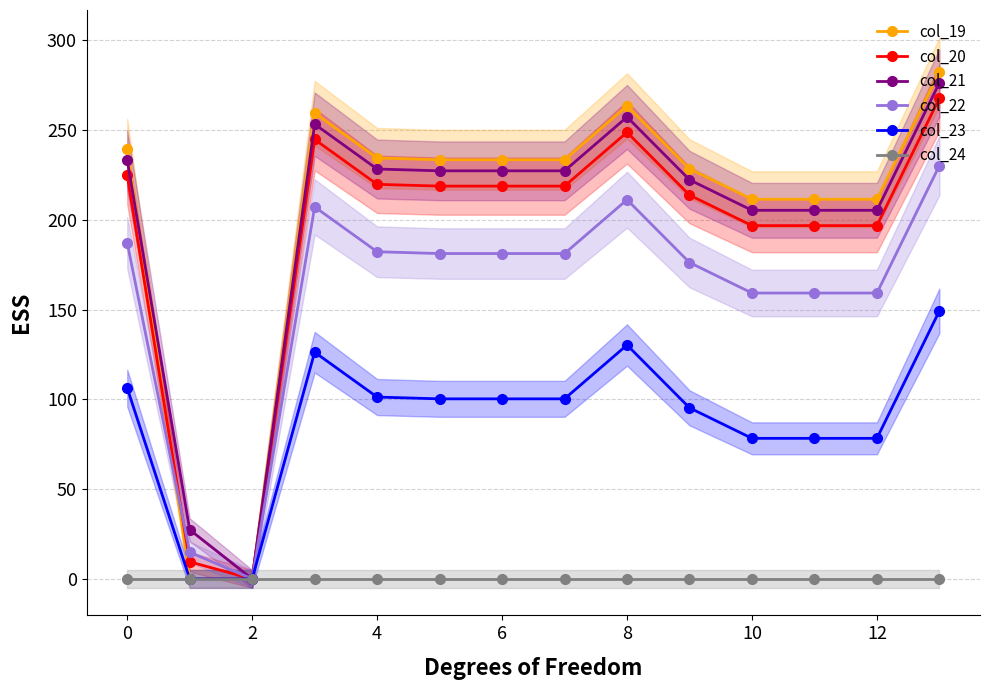

The value of col_20 at 8 is 248.9. True or false?

True